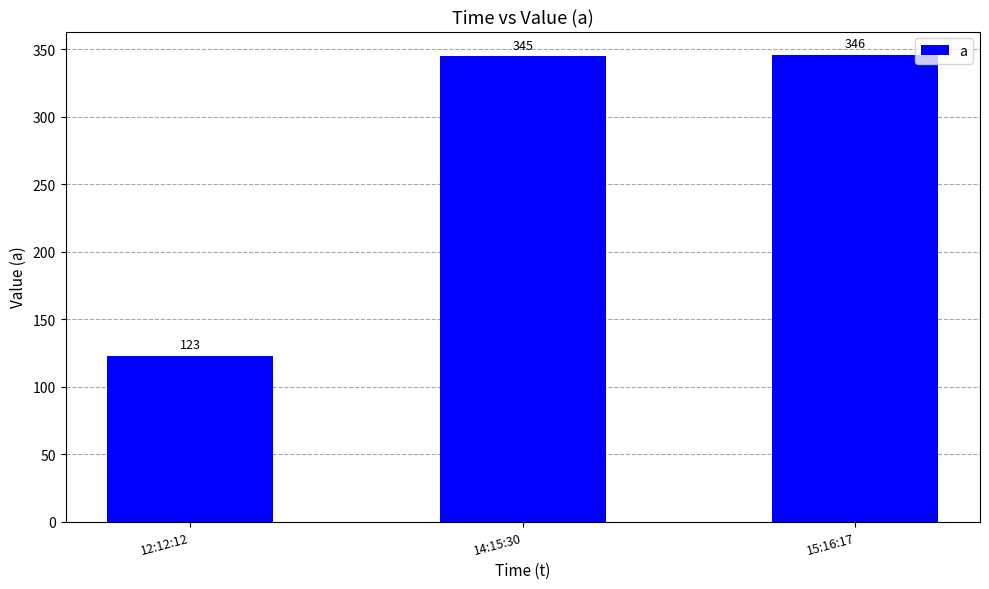

What is the minimum value shown in the chart?

123